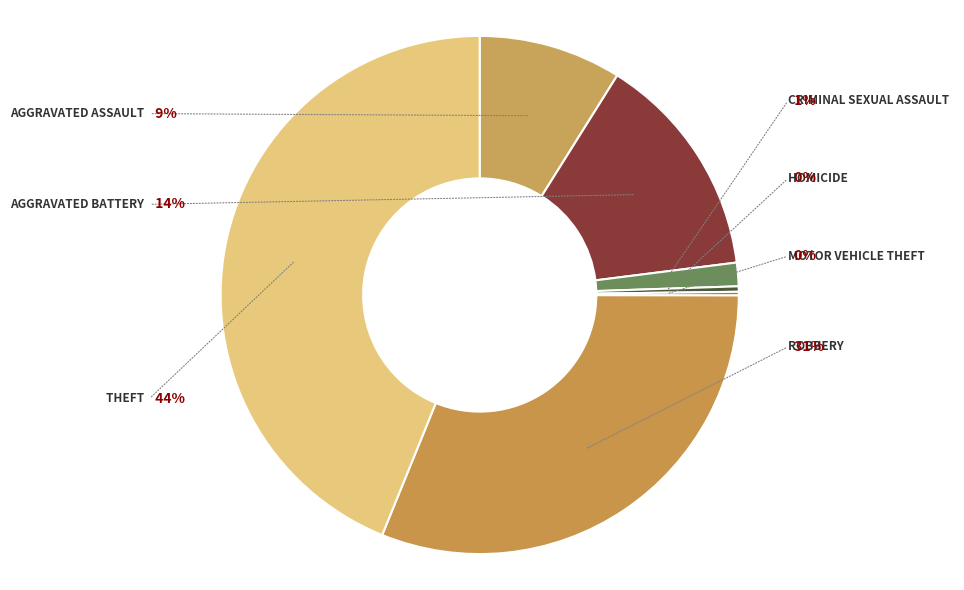

How many slices are in this pie chart?

7